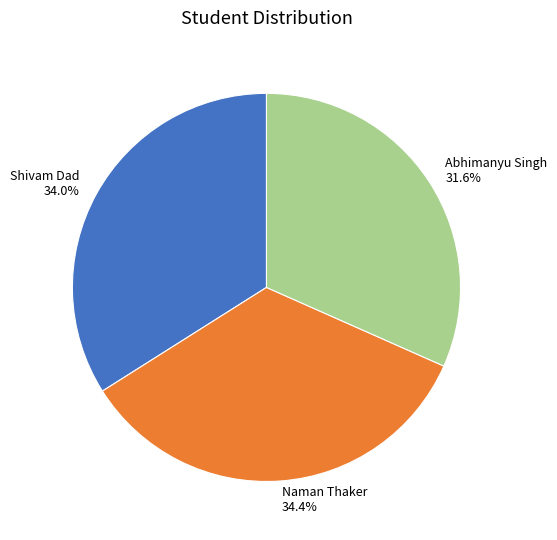

The Shivam Dad slice represents 46% of the pie. True or false?

False